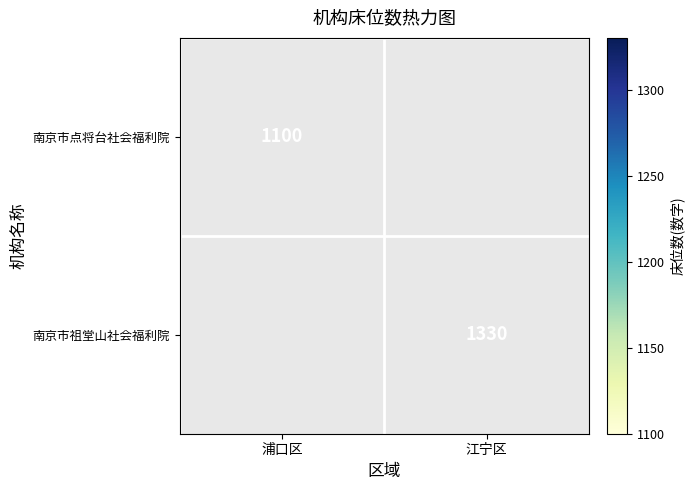

The value of 南京市祖堂山社会福利院 at 江宁区 is 277. True or false?

False